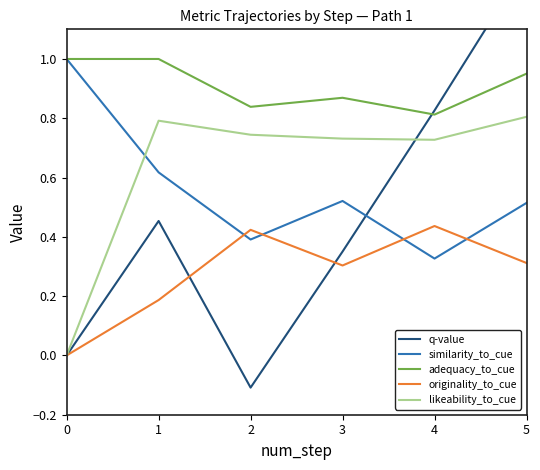

Does the chart display data point markers on the line(s)?

No